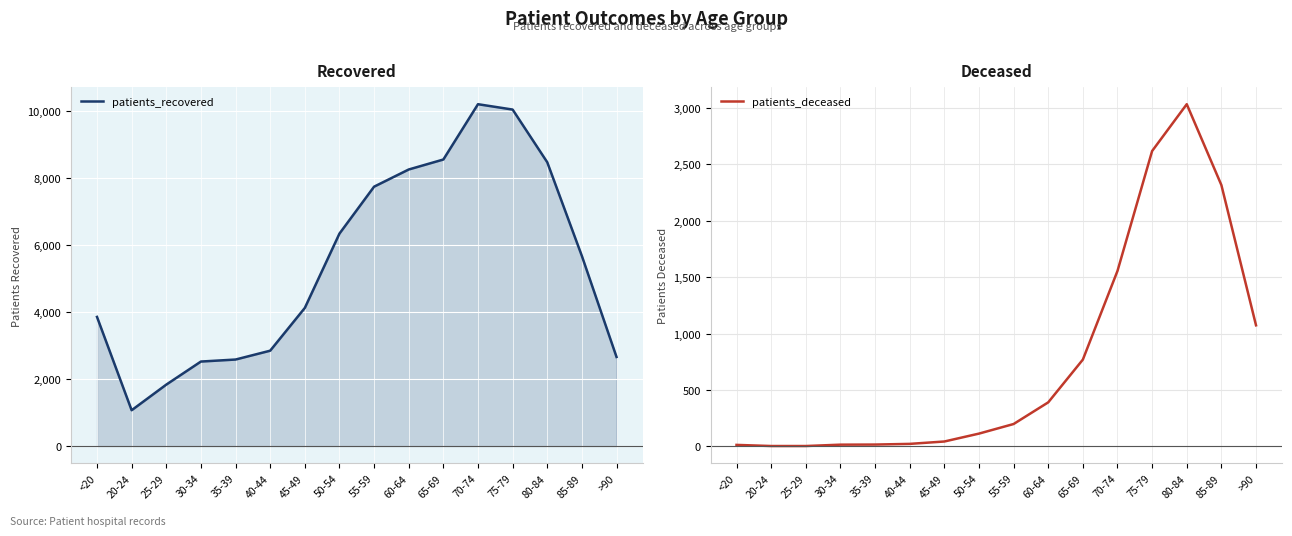

The patients_recovered series shows 6344 at 50-54. True or false?

True